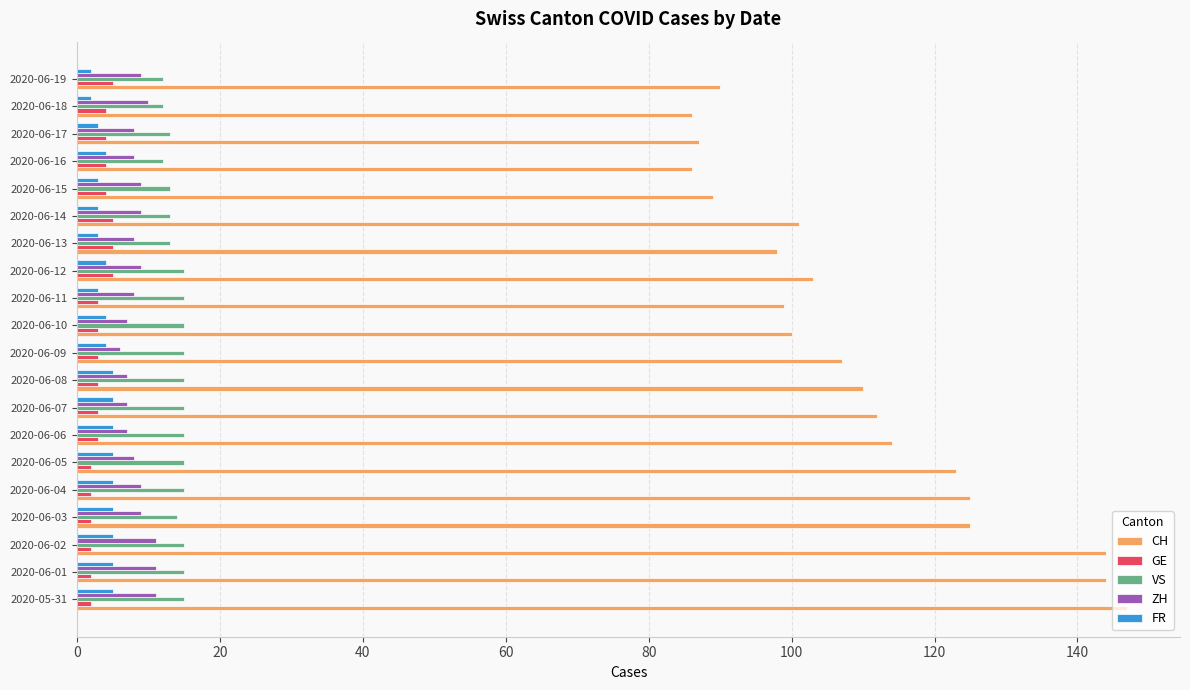

At which label is CH closest to 116?

2020-06-06